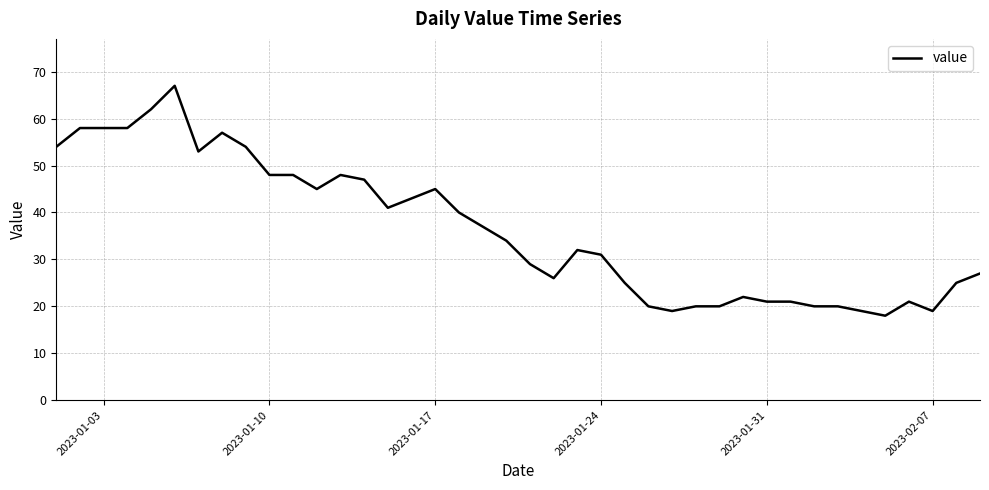

What is the greatest value displayed?

67